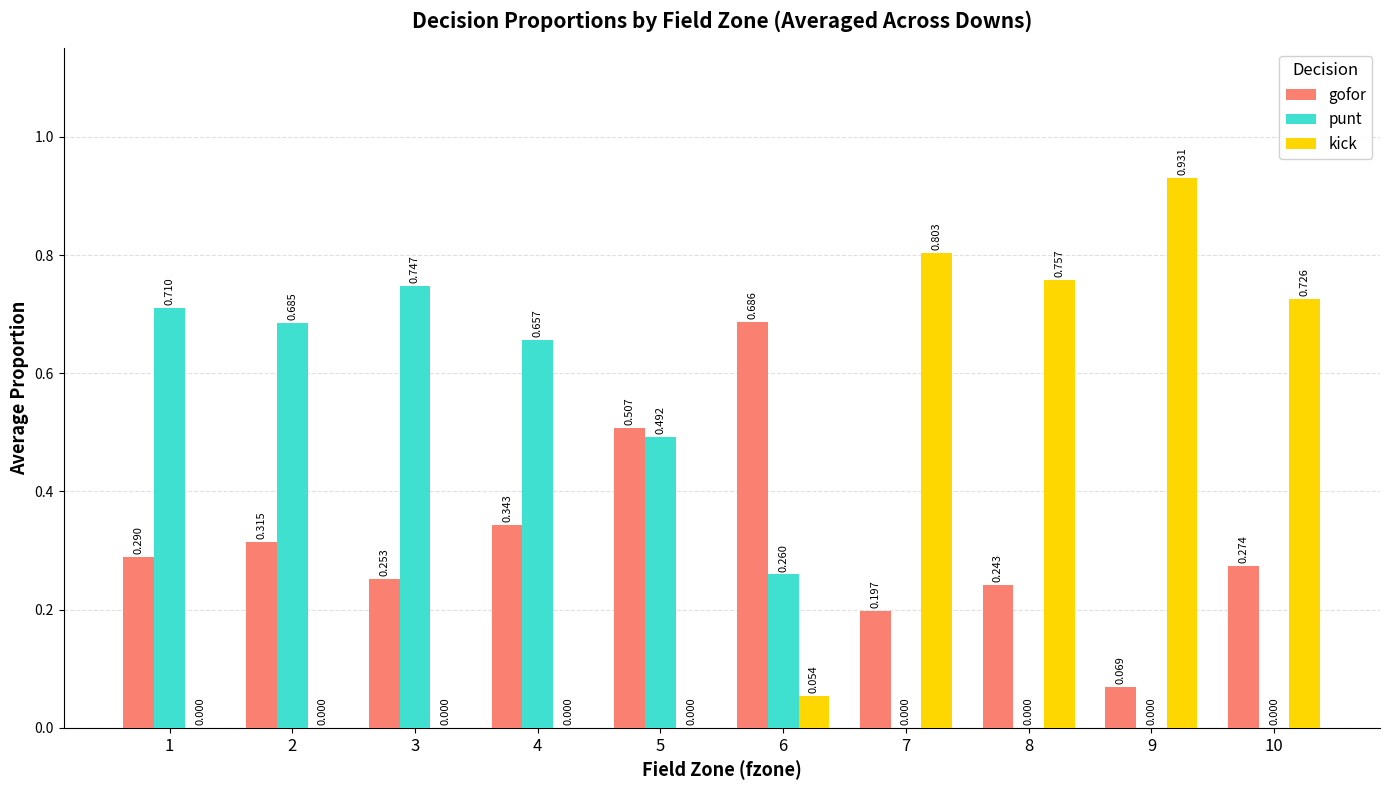

Are the bars grouped side by side (vs. stacked)?

Yes